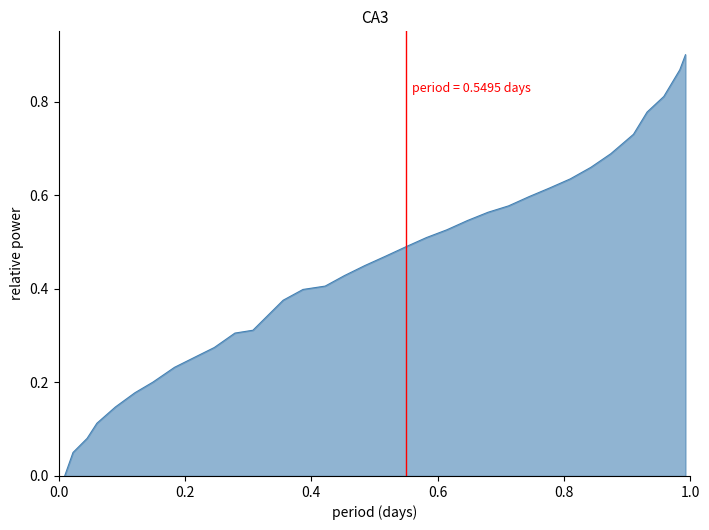

What is the label of the 20th point from the right?

0.4219